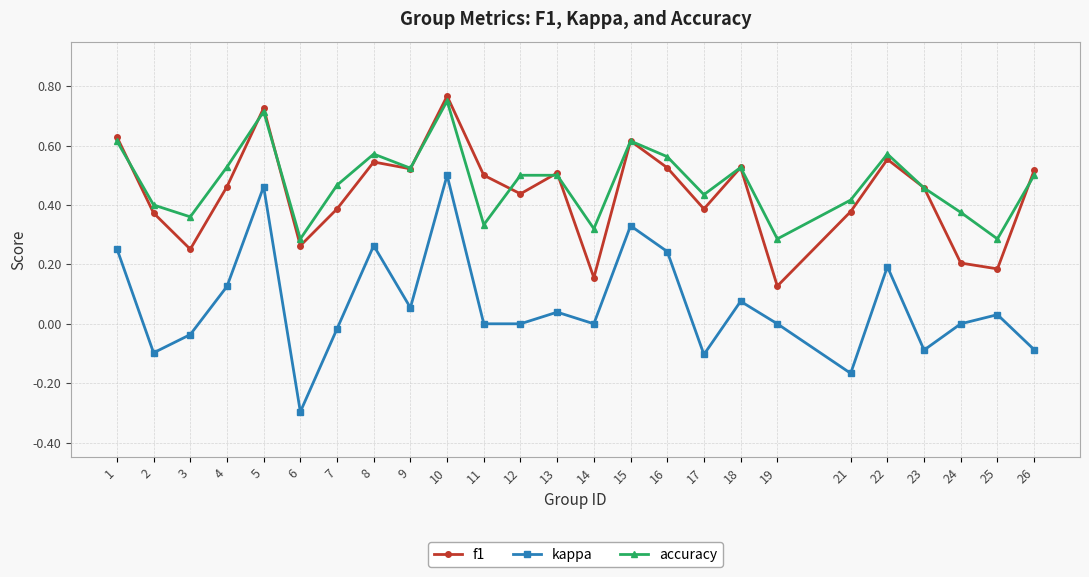

Rank the series at 2 from highest to lowest value.

accuracy, f1, kappa